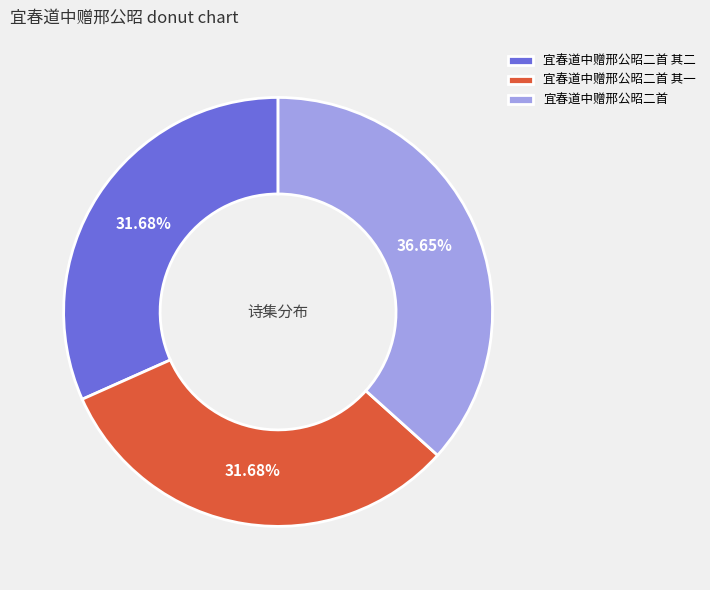

What percentage is the 宜春道中赠邢公昭二首 其二 slice, to the nearest percent?

32%